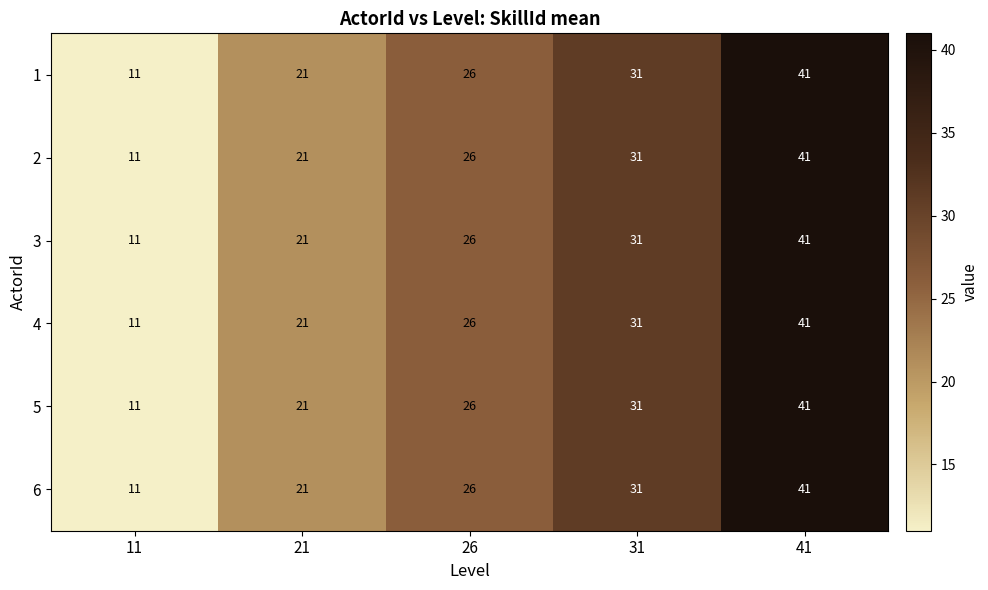

How many series are shown in this chart?

6